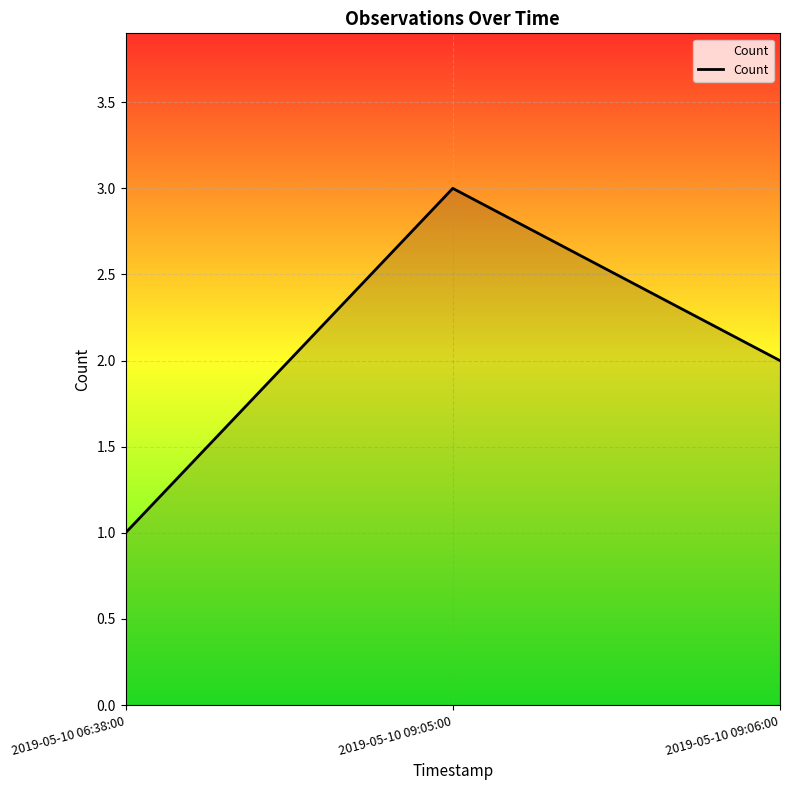

At which category does the chart reach its peak across all series?

2019-05-10 09:05:00